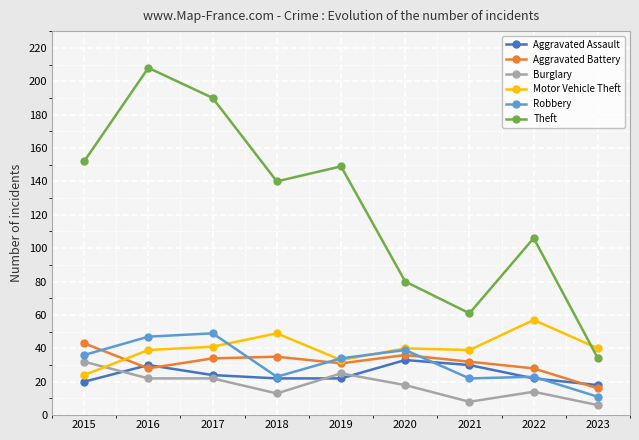

Read the Theft value at 2015.

152